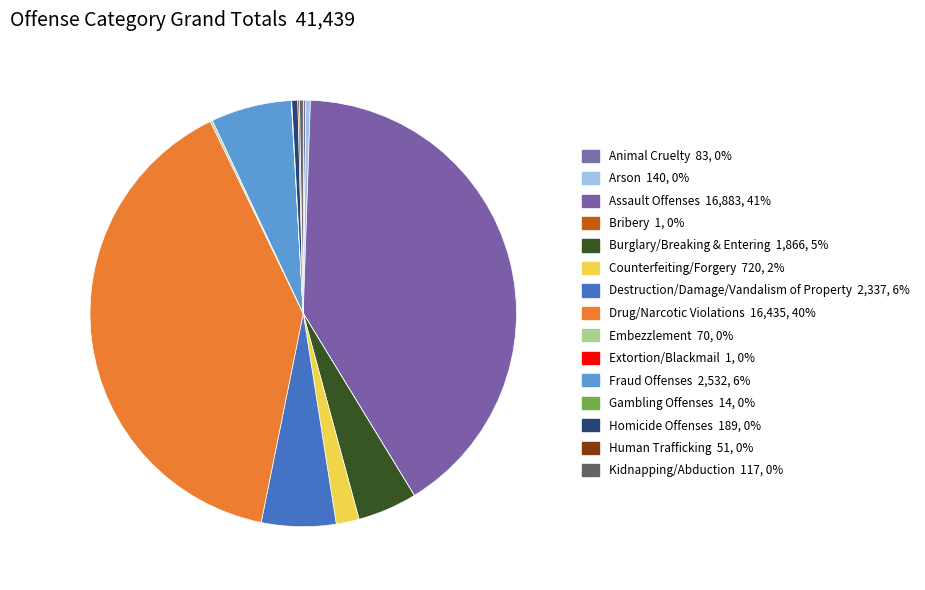

What is the largest slice in the pie chart?

Assault Offenses